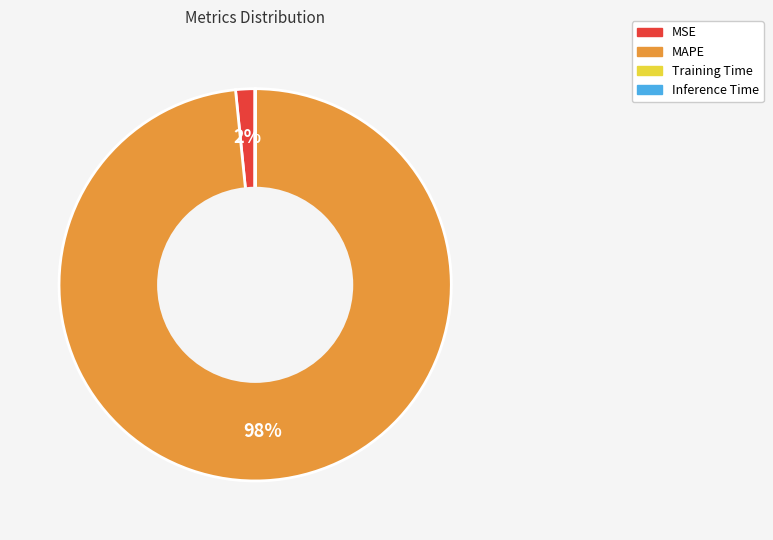

To the nearest percent, what is the average slice percentage?

25%